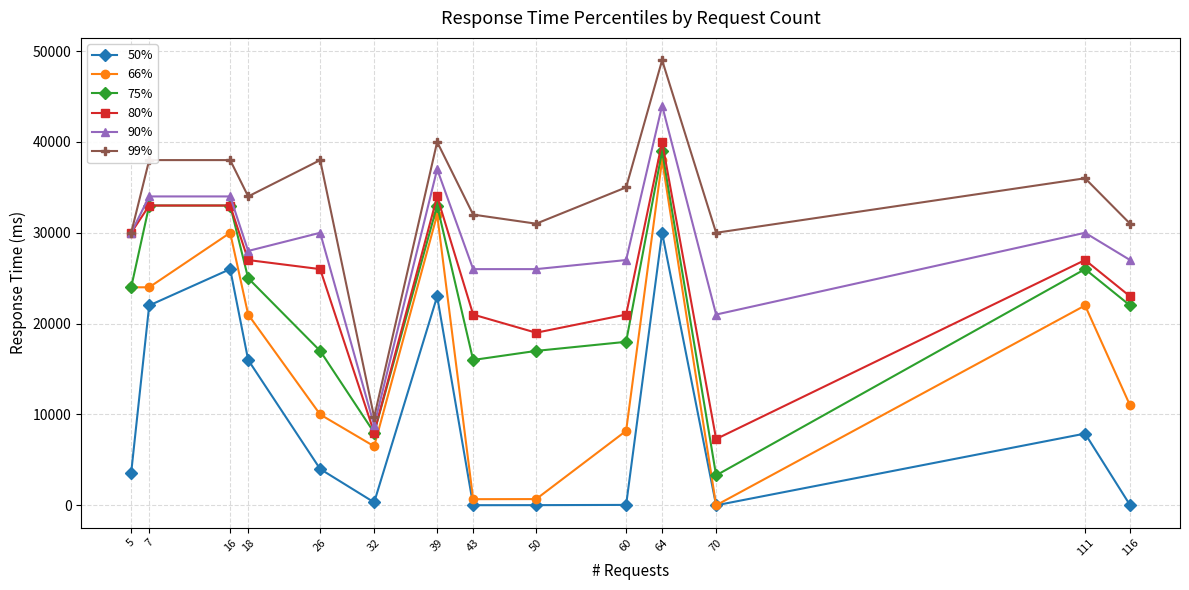

At how many categories does at least one series exceed 39040?

2